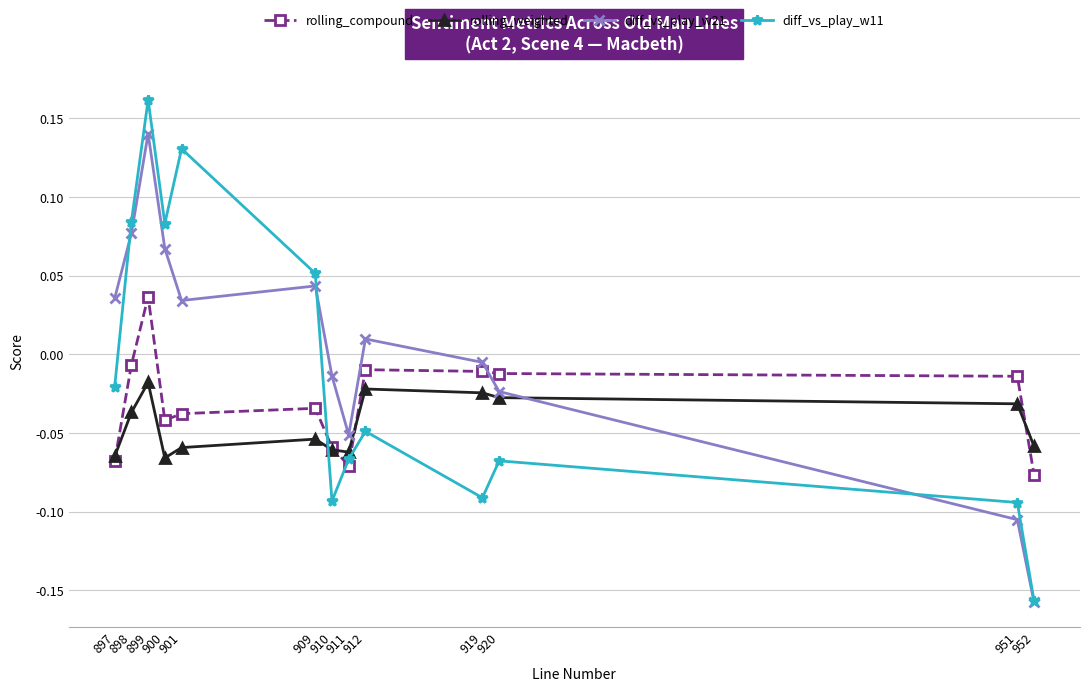

List the series in order of their overall mean, highest first.

diff_vs_play_w21, diff_vs_play_w11, rolling_compound, rolling_weighted